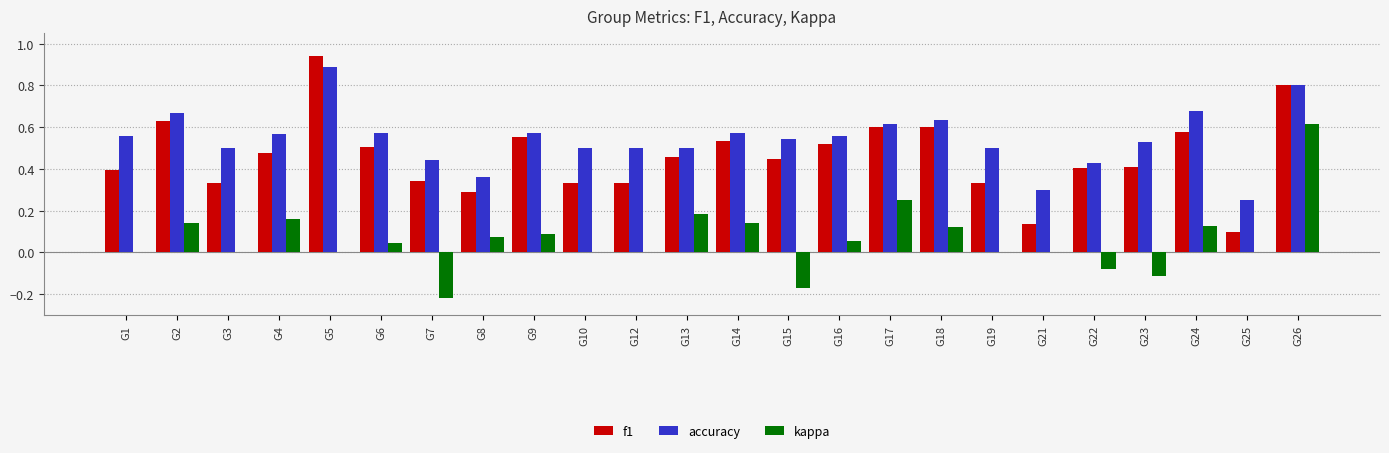

Between G13 and G25, which series saw the biggest shift?

f1